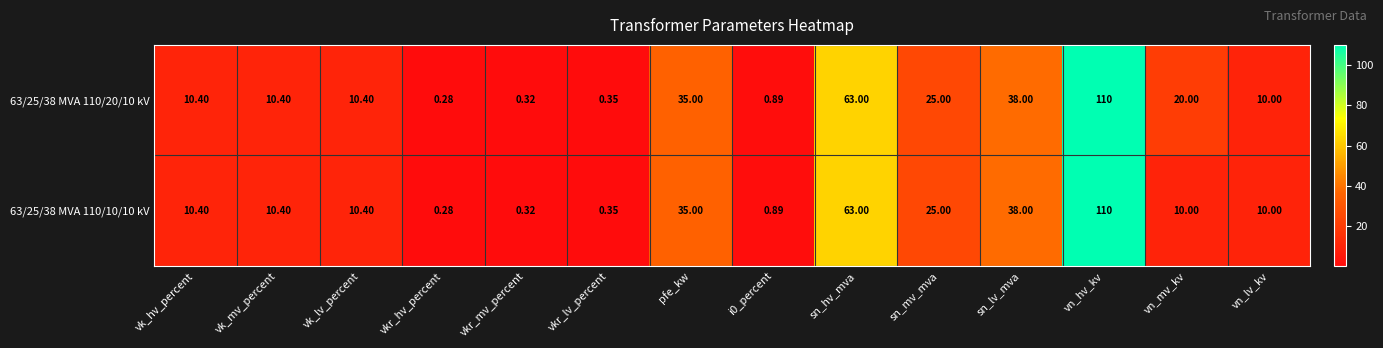

Is the value of 63/25/38 MVA 110/20/10 kV at vn_mv_kv greater than the value of 63/25/38 MVA 110/10/10 kV at sn_hv_mva?

No